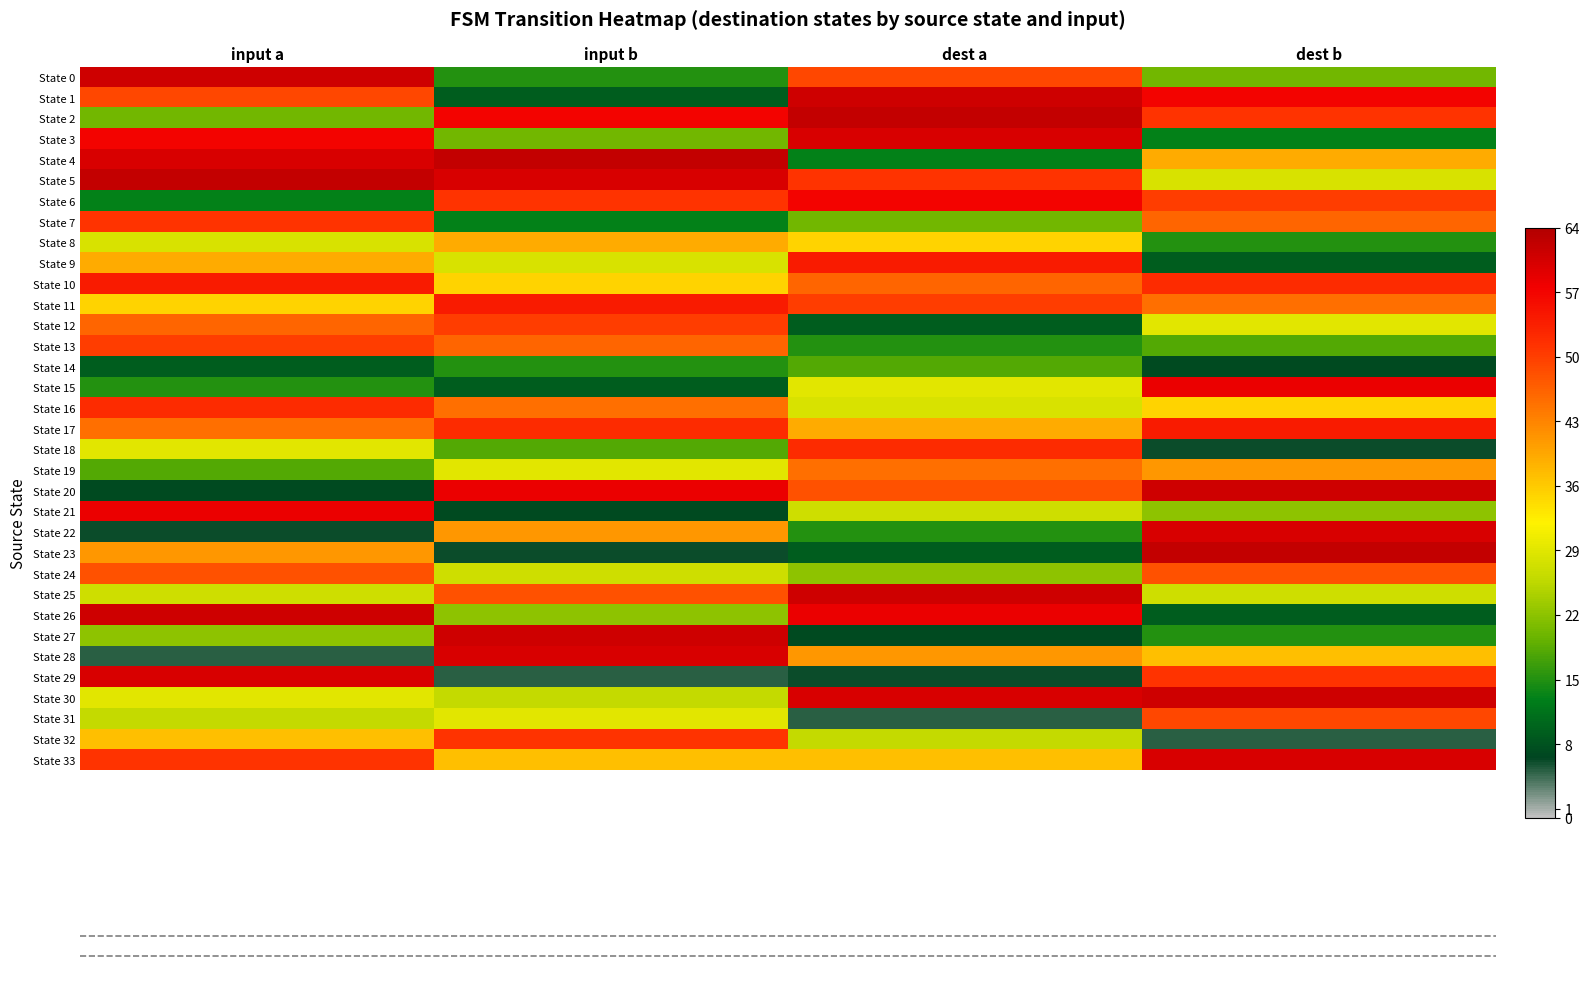

Reading left to right, list all the values displayed in this chart.

State 0: input a=61	input b=15	dest a=49	dest b=20
State 1: input a=49	input b=9	dest a=61	dest b=57
State 2: input a=20	input b=57	dest a=62	dest b=51
State 3: input a=57	input b=20	dest a=60	dest b=13
State 4: input a=60	input b=62	dest a=13	dest b=39
State 5: input a=62	input b=60	dest a=51	dest b=28
State 6: input a=13	input b=51	dest a=57	dest b=50
State 7: input a=51	input b=13	dest a=20	dest b=46
State 8: input a=28	input b=39	dest a=35	dest b=15
State 9: input a=39	input b=28	dest a=54	dest b=9
State 10: input a=54	input b=35	dest a=46	dest b=52
State 11: input a=35	input b=54	dest a=50	dest b=45
State 12: input a=46	input b=50	dest a=9	dest b=29
State 13: input a=50	input b=46	dest a=15	dest b=18
State 14: input a=9	input b=15	dest a=18	dest b=7
State 15: input a=15	input b=9	dest a=29	dest b=58
State 16: input a=52	input b=45	dest a=28	dest b=35
State 17: input a=45	input b=52	dest a=39	dest b=54
State 18: input a=29	input b=18	dest a=52	dest b=6
State 19: input a=18	input b=29	dest a=45	dest b=41
State 20: input a=7	input b=58	dest a=48	dest b=61
State 21: input a=58	input b=7	dest a=27	dest b=22
State 22: input a=6	input b=41	dest a=15	dest b=60
State 23: input a=41	input b=6	dest a=9	dest b=62
State 24: input a=48	input b=27	dest a=22	dest b=48
State 25: input a=27	input b=48	dest a=61	dest b=27
State 26: input a=61	input b=22	dest a=58	dest b=9
State 27: input a=22	input b=61	dest a=7	dest b=15
State 28: input a=5	input b=60	dest a=41	dest b=37
State 29: input a=60	input b=5	dest a=6	dest b=51
State 30: input a=29	input b=26	dest a=60	dest b=61
State 31: input a=26	input b=29	dest a=5	dest b=49
State 32: input a=37	input b=51	dest a=26	dest b=5
State 33: input a=51	input b=37	dest a=37	dest b=60